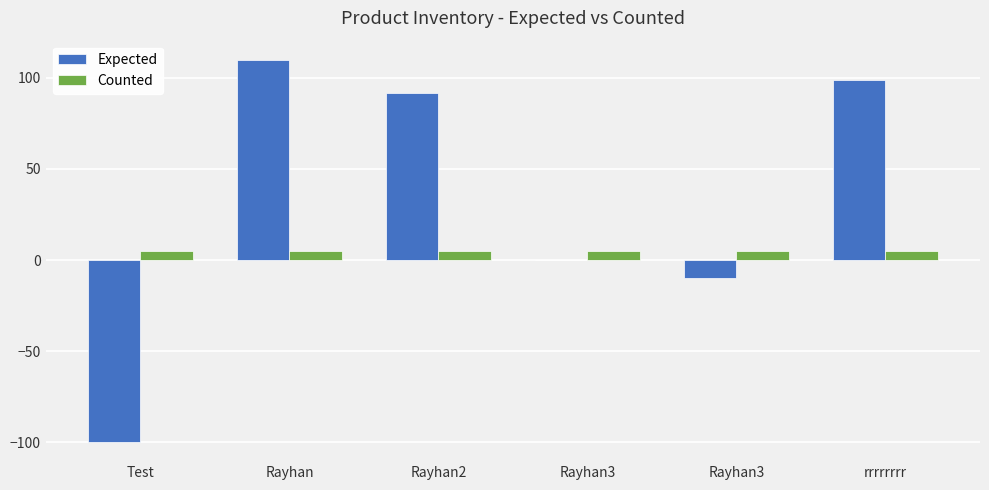

What is the maximum value shown in the chart?

110